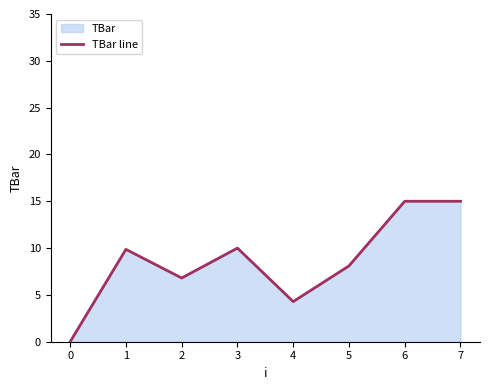

Where is the data nearest to the value 7?

2